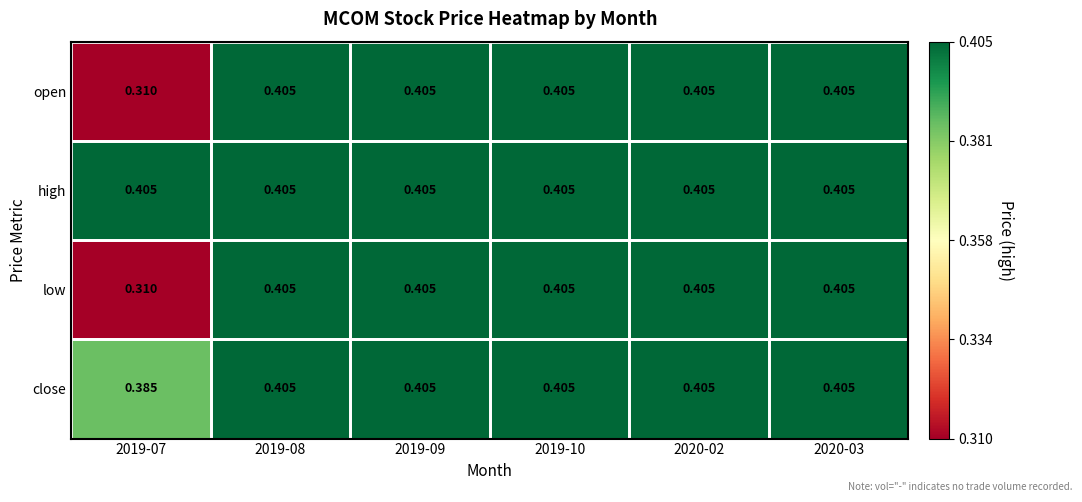

Which series has the largest total across all categories?

high